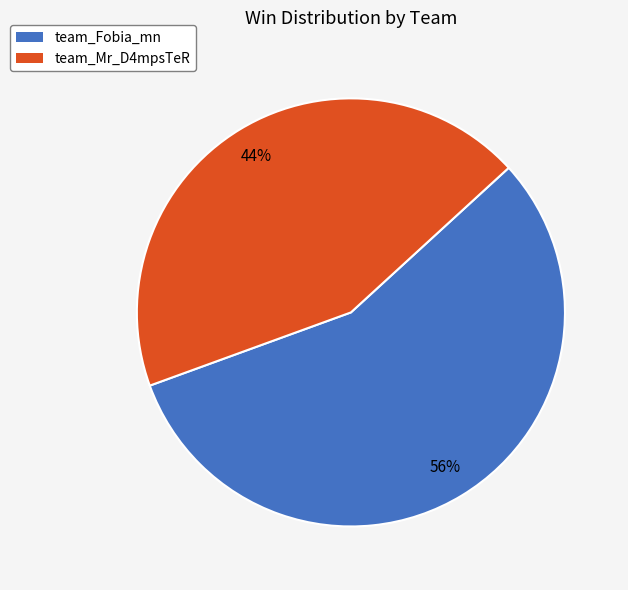

Which has a higher value, team_Fobia_mn or team_Mr_D4mpsTeR?

team_Fobia_mn